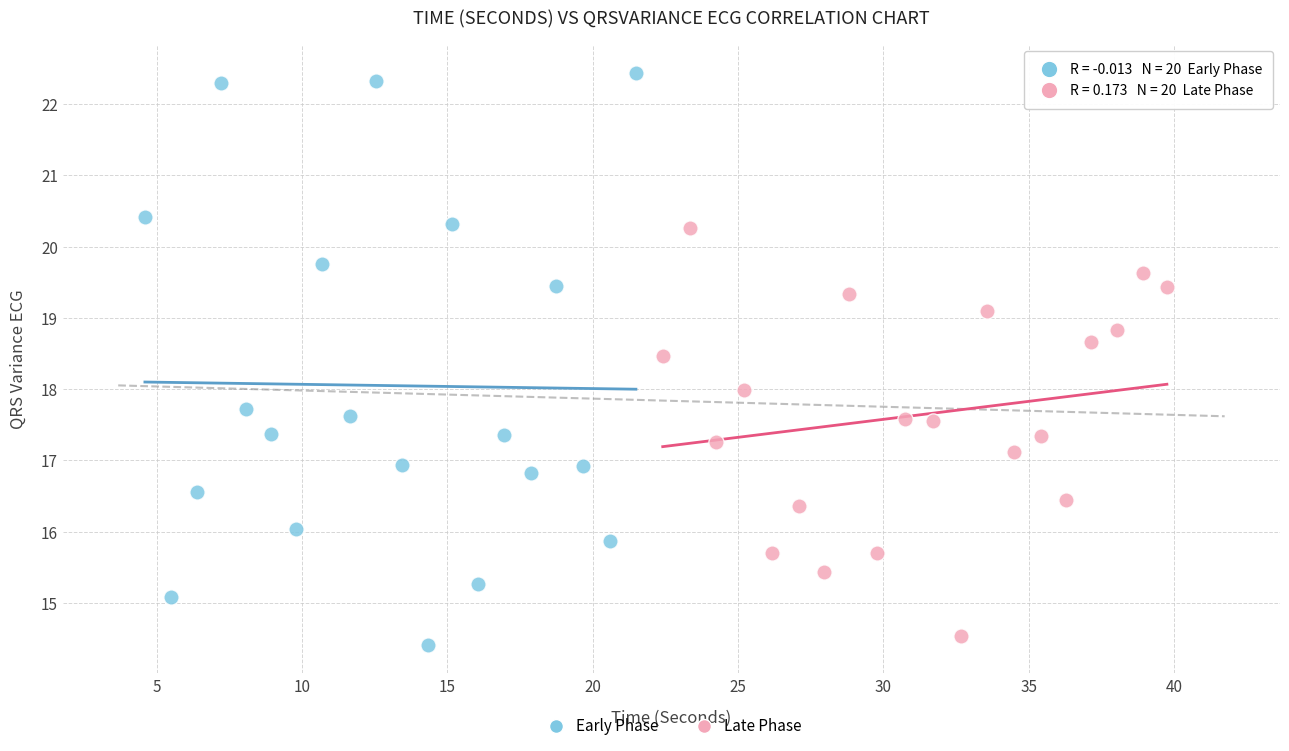

Which series has the largest Y range (max minus min)?

Early Phase